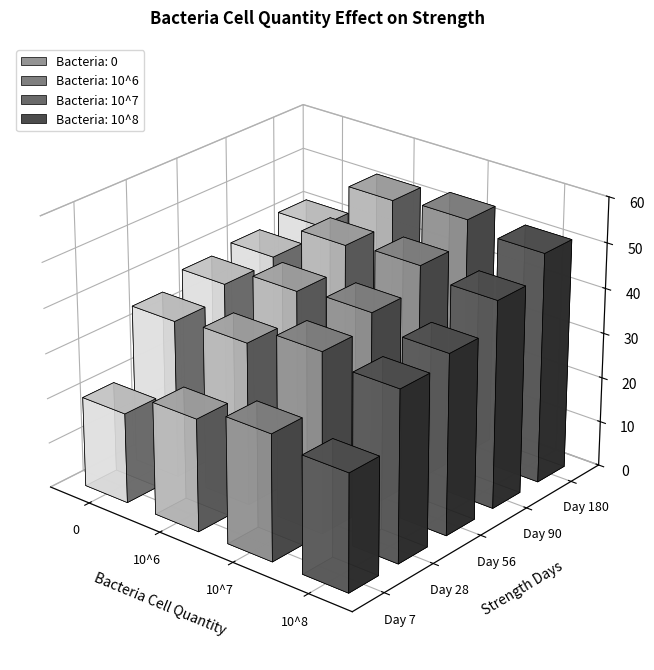

The value of 10^8 at 28 is 38. True or false?

True